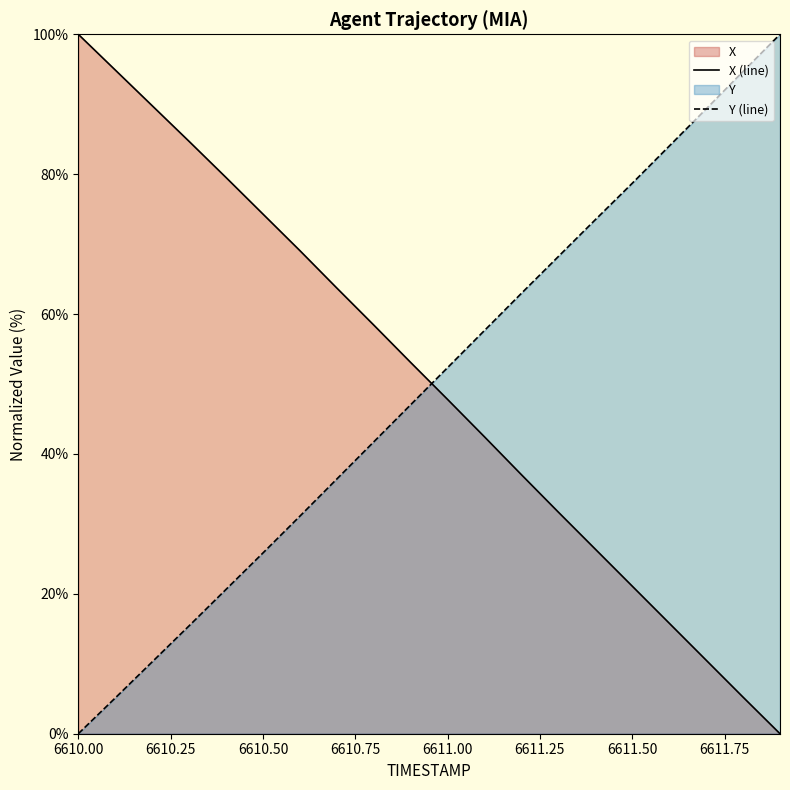

Count the number of data series in this chart.

2